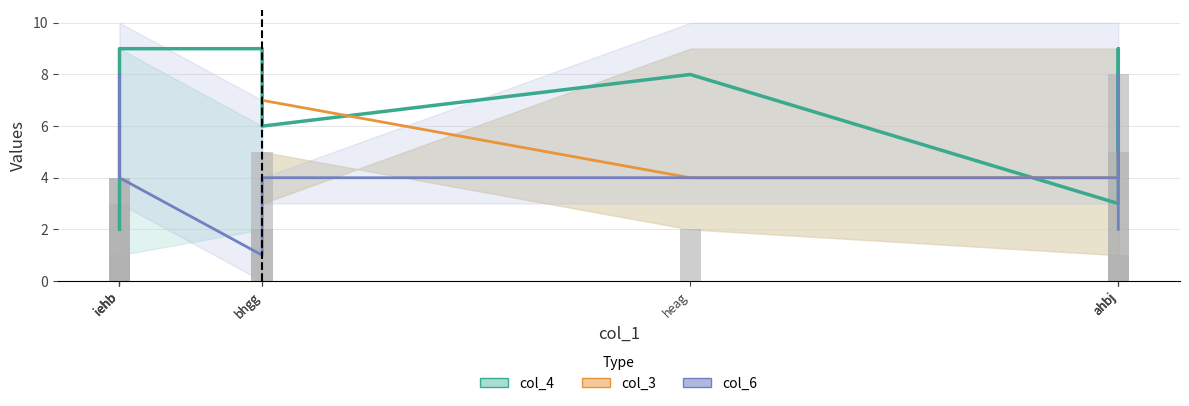

What is the difference between the maximum and minimum values in the col_4 series?

7